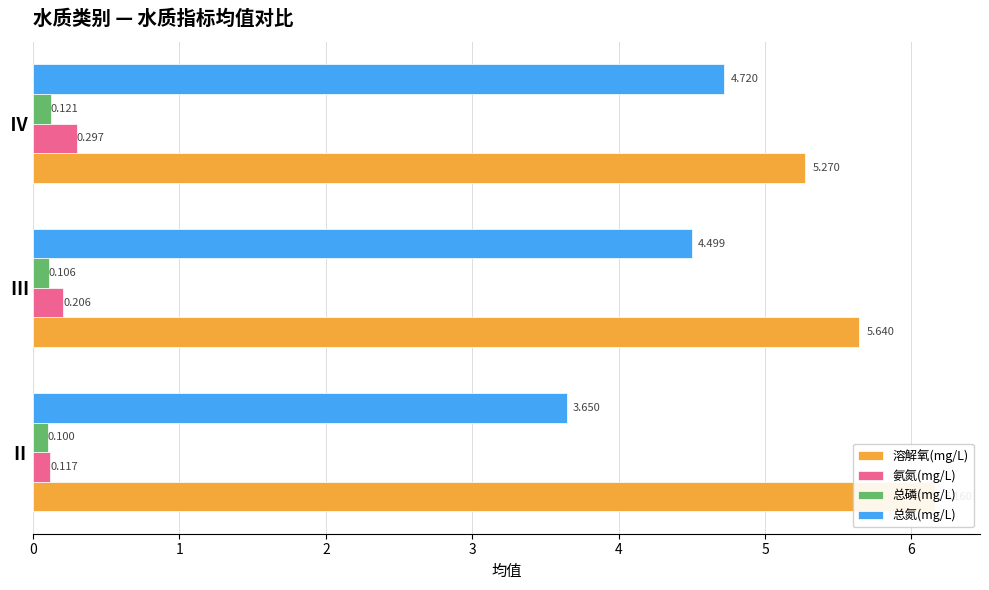

Rank the series at Ⅱ from lowest to highest value.

总磷(mg/L), 氨氮(mg/L), 总氮(mg/L), 溶解氧(mg/L)